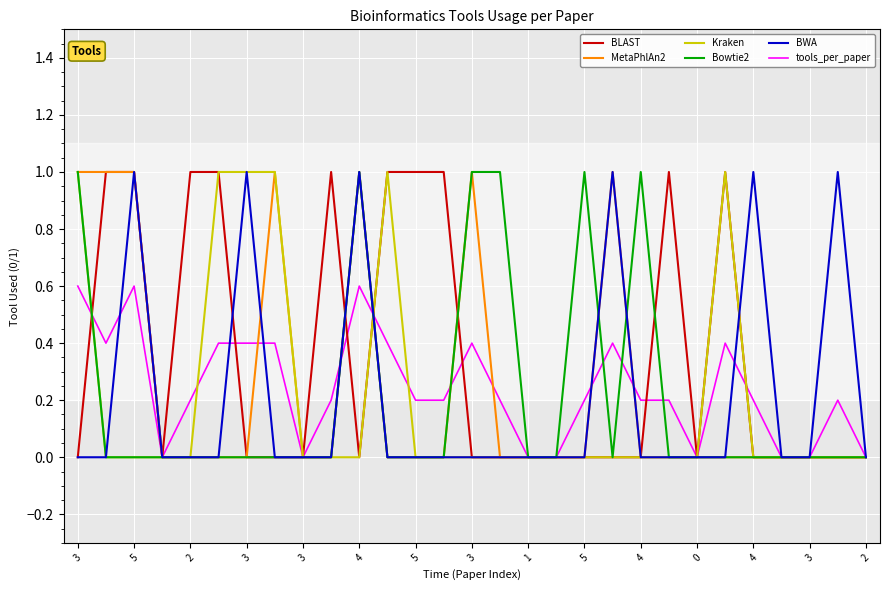

What is the greatest value displayed?

1.0